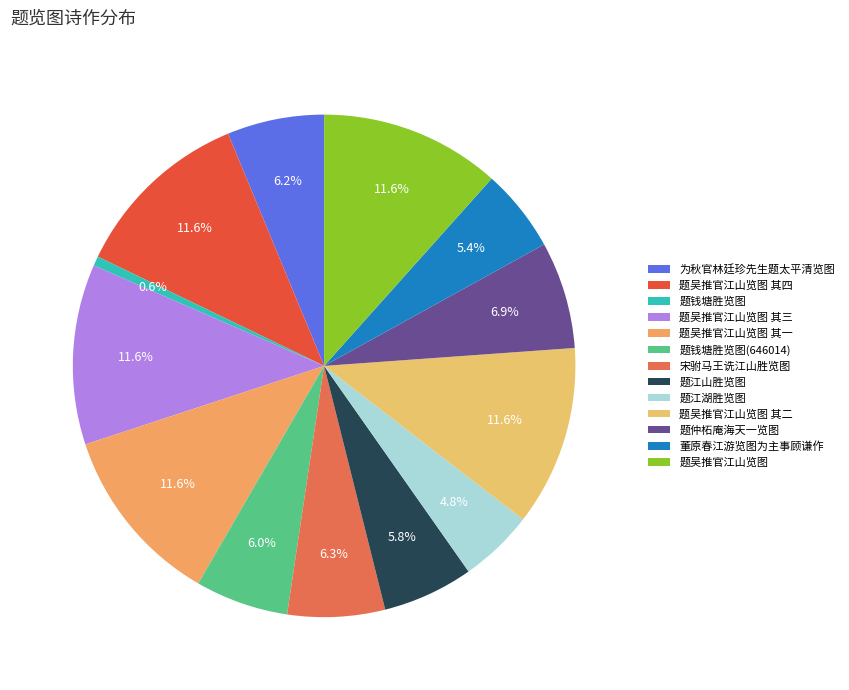

What percentage is the 题江湖胜览图 slice, to the nearest percent?

5%